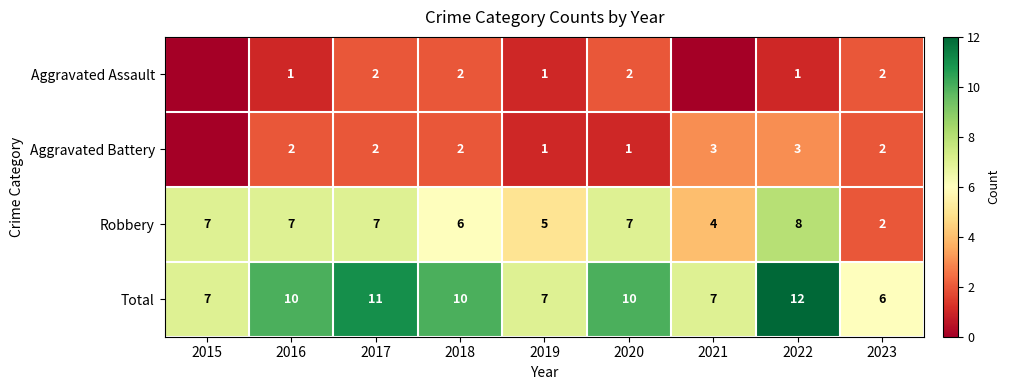

What is the total value across all series at 2016?

20